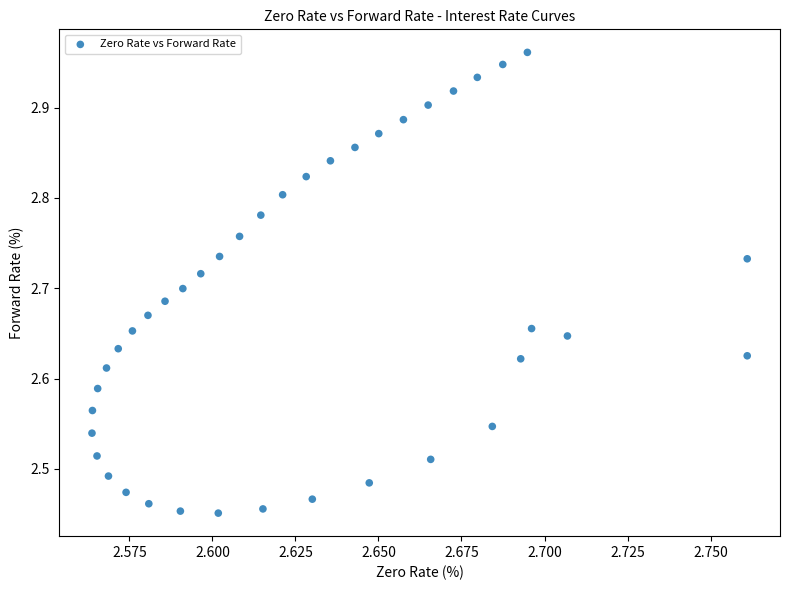

What is the range of Y values (max minus min)?

0.5